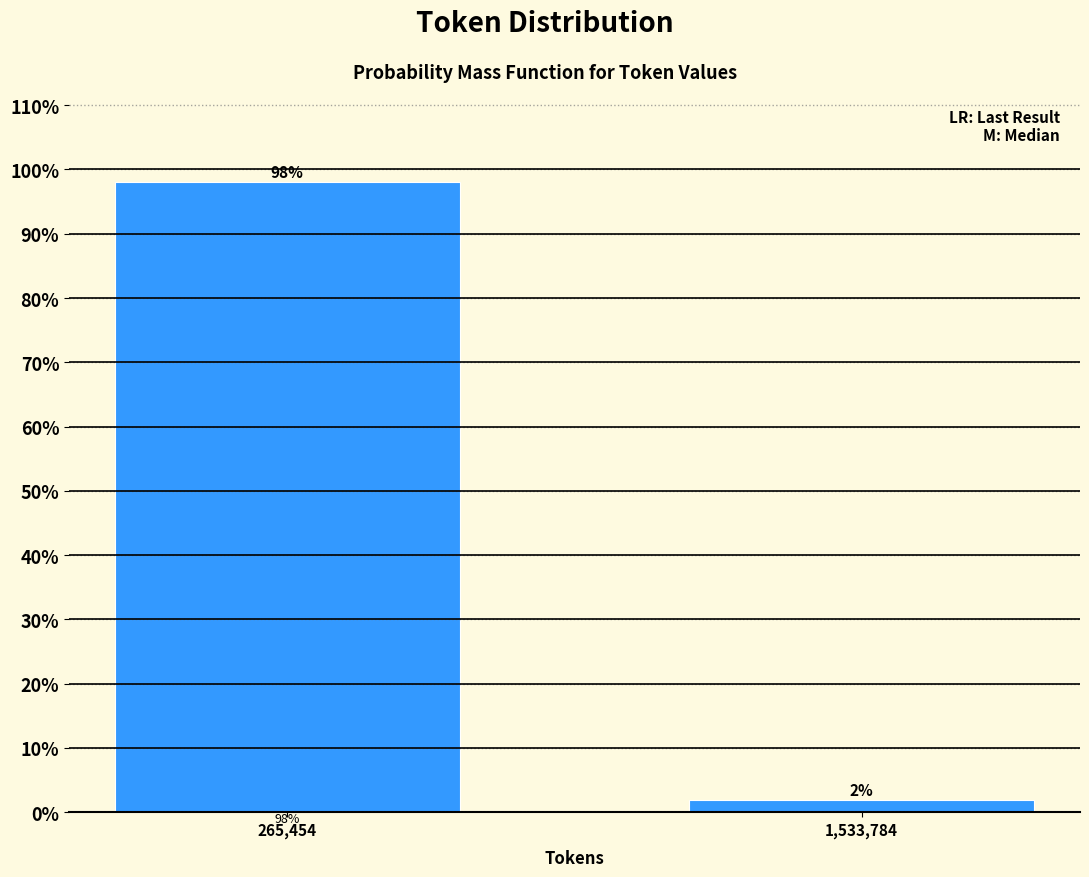

Between 265,454 and 1,533,784, which is larger?

265,454